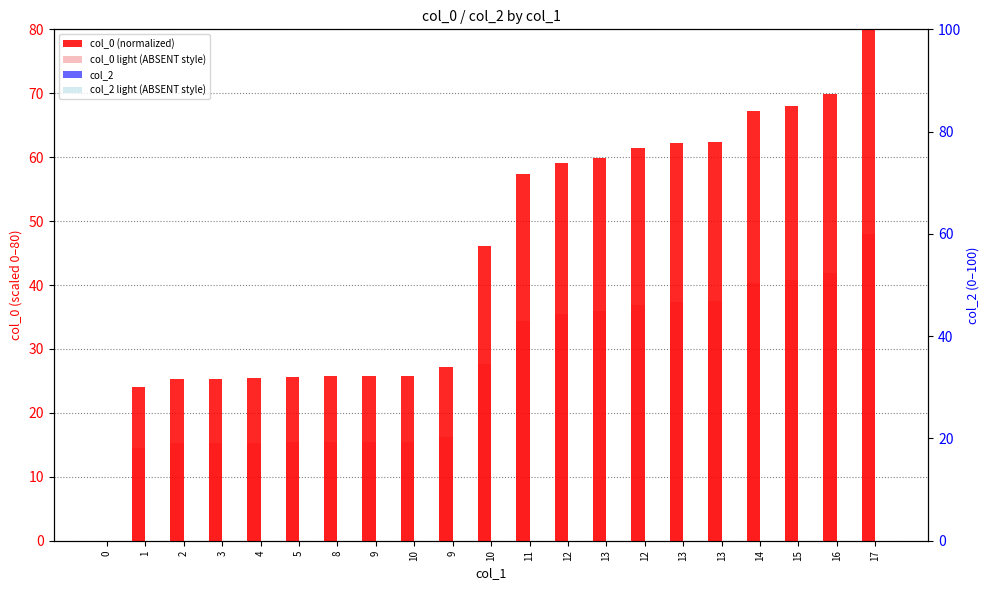

What is the label of the 4th bar from the left?

3